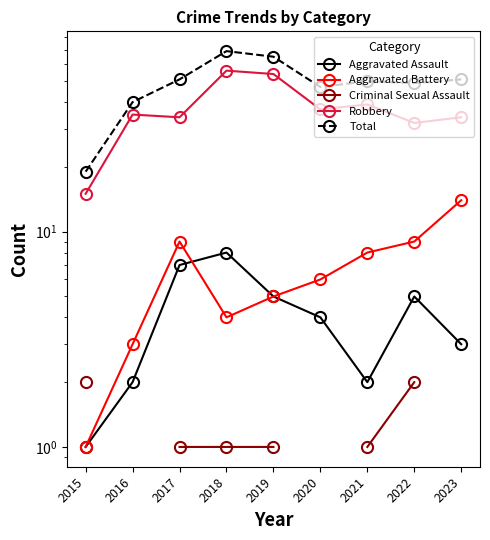

Which series has the largest total across all categories?

Total